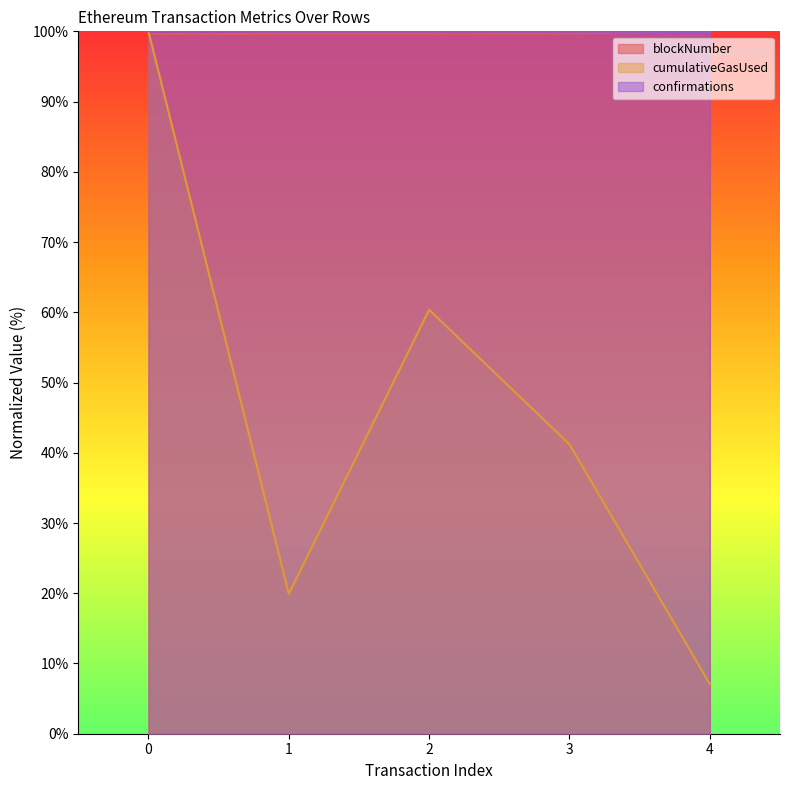

At 2, list the series in order from largest to smallest.

confirmations, blockNumber, cumulativeGasUsed